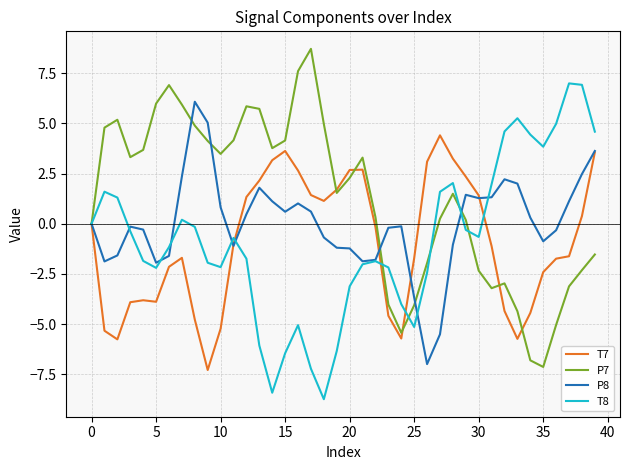

List the series in order of their peak value, lowest first.

T7, P8, T8, P7